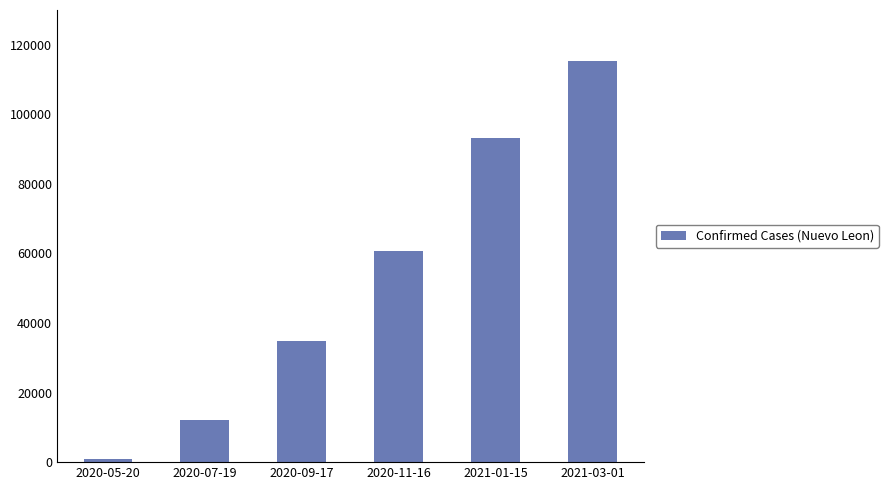

Reading right to left, extract all data points from this chart.

115310	93101	60696	34906	12055	1016